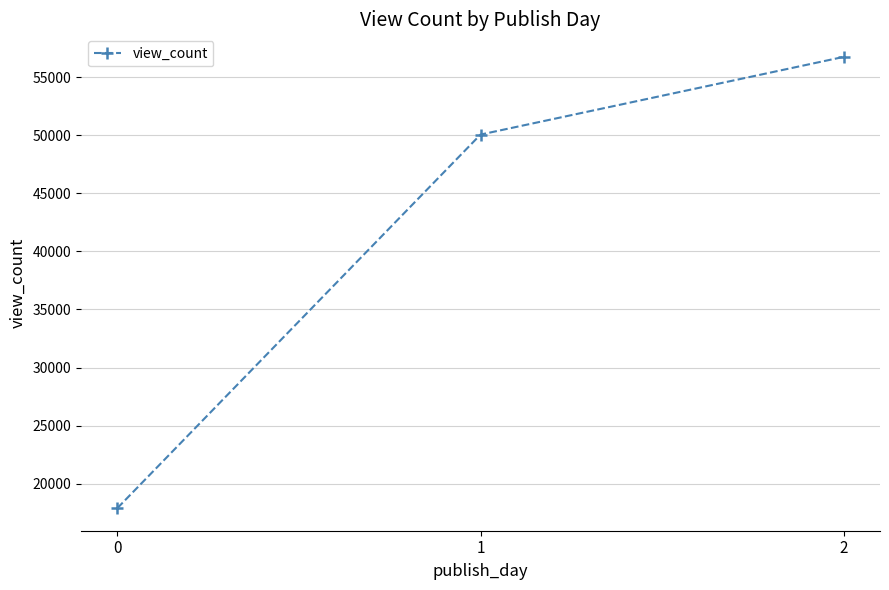

How many data points are less than 50061?

1